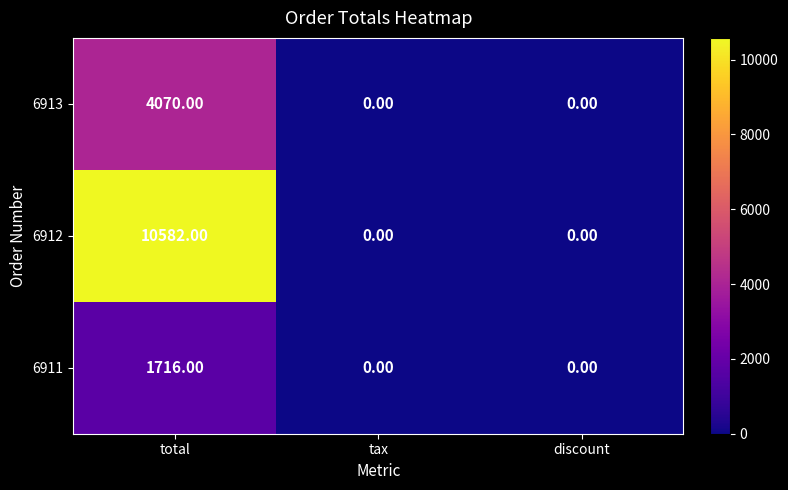

Is the value of 6912 at discount greater than the value of 6911 at total?

No